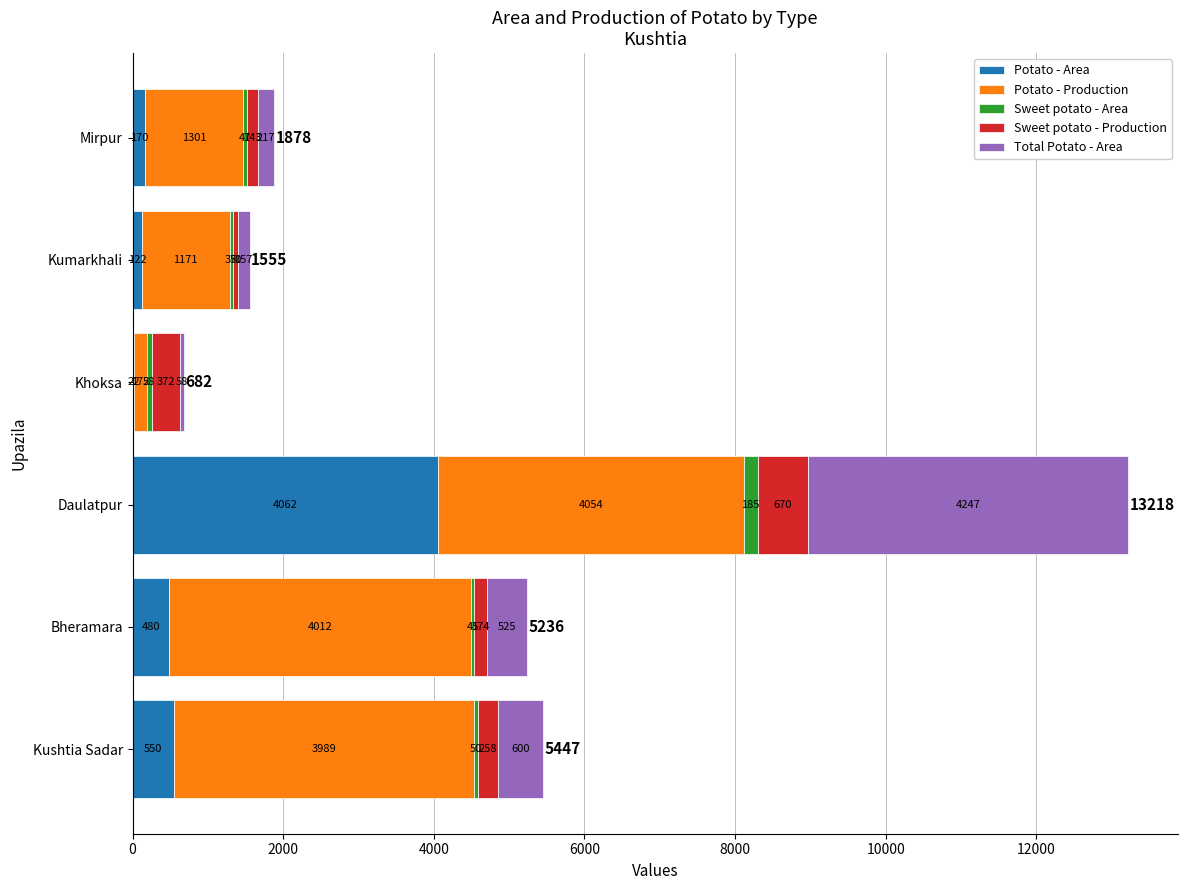

What is the sum of all Potato - Area values?

5406